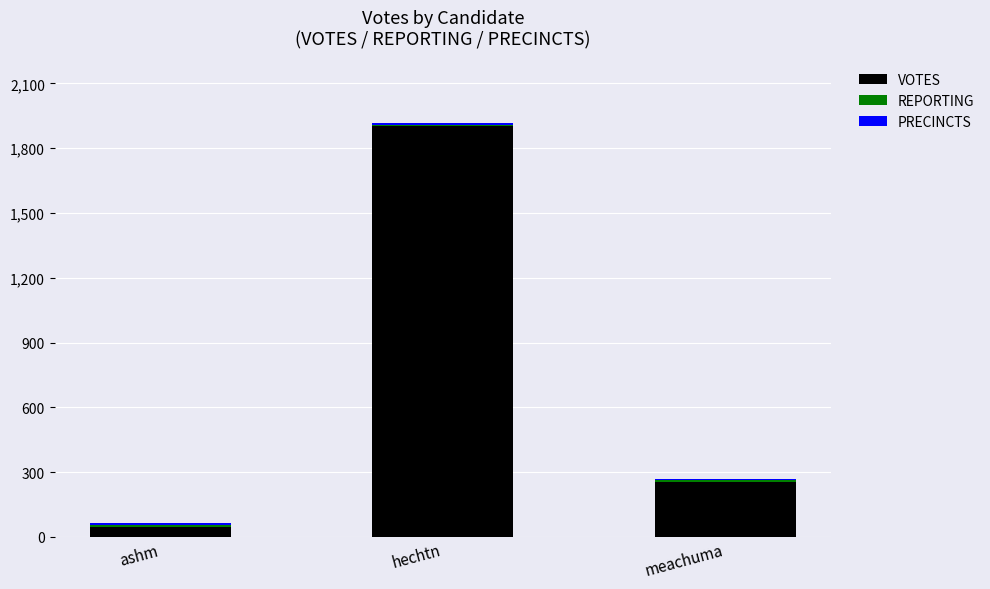

Does the chart contain stacked bars?

Yes